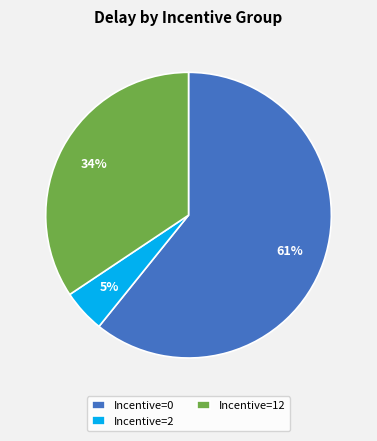

Which slice represents more than half of the pie?

Incentive=0